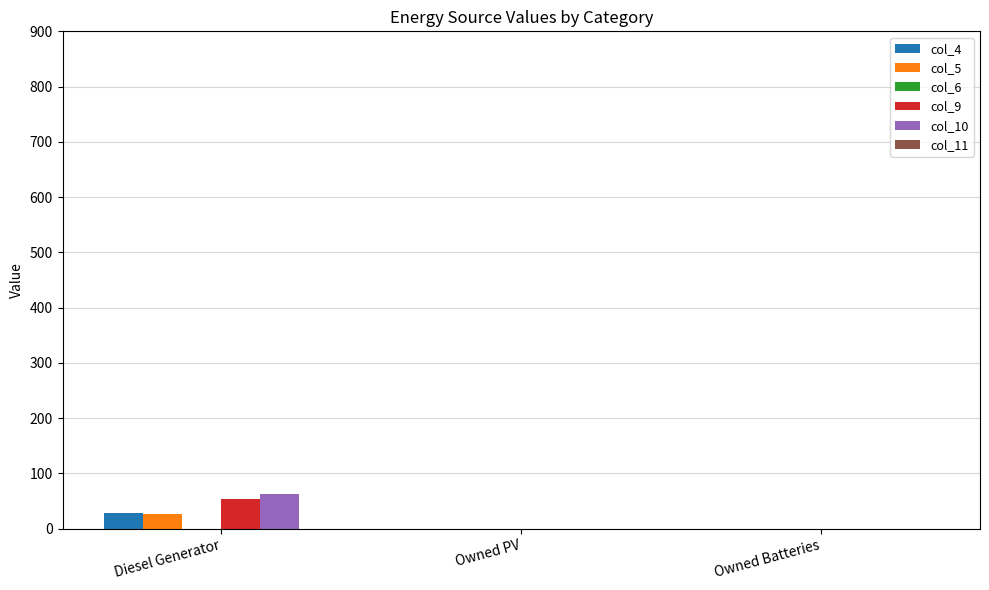

The value of col_5 at Owned PV is 0. True or false?

True